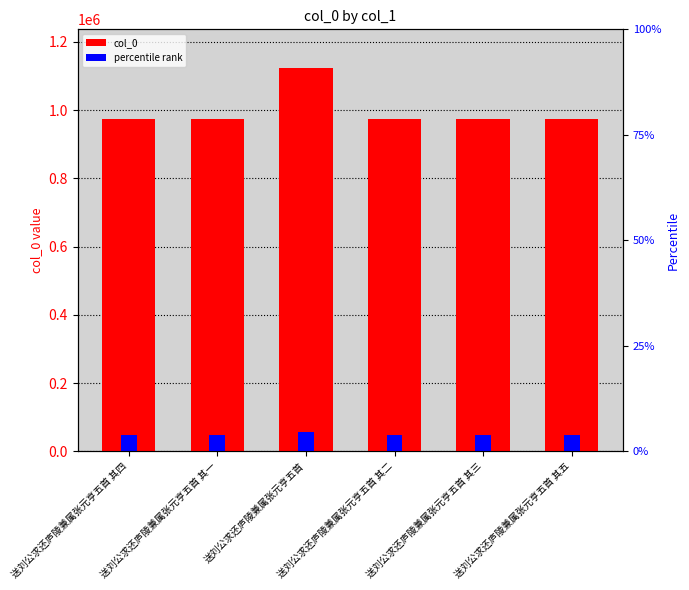

Reading left to right, what are all the values shown in this chart?

col_0: 送刘公求还庐陵兼属张元亨五首 其四=974562.0	送刘公求还庐陵兼属张元亨五首 其一=974565.0	送刘公求还庐陵兼属张元亨五首=1124272.0	送刘公求还庐陵兼属张元亨五首 其二=974564.0	送刘公求还庐陵兼属张元亨五首 其三=974563.0	送刘公求还庐陵兼属张元亨五首 其五=974561.0
percentile rank: 送刘公求还庐陵兼属张元亨五首 其四=48728.1	送刘公求还庐陵兼属张元亨五首 其一=48728.2	送刘公求还庐陵兼属张元亨五首=56213.6	送刘公求还庐陵兼属张元亨五首 其二=48728.2	送刘公求还庐陵兼属张元亨五首 其三=48728.2	送刘公求还庐陵兼属张元亨五首 其五=48728.0